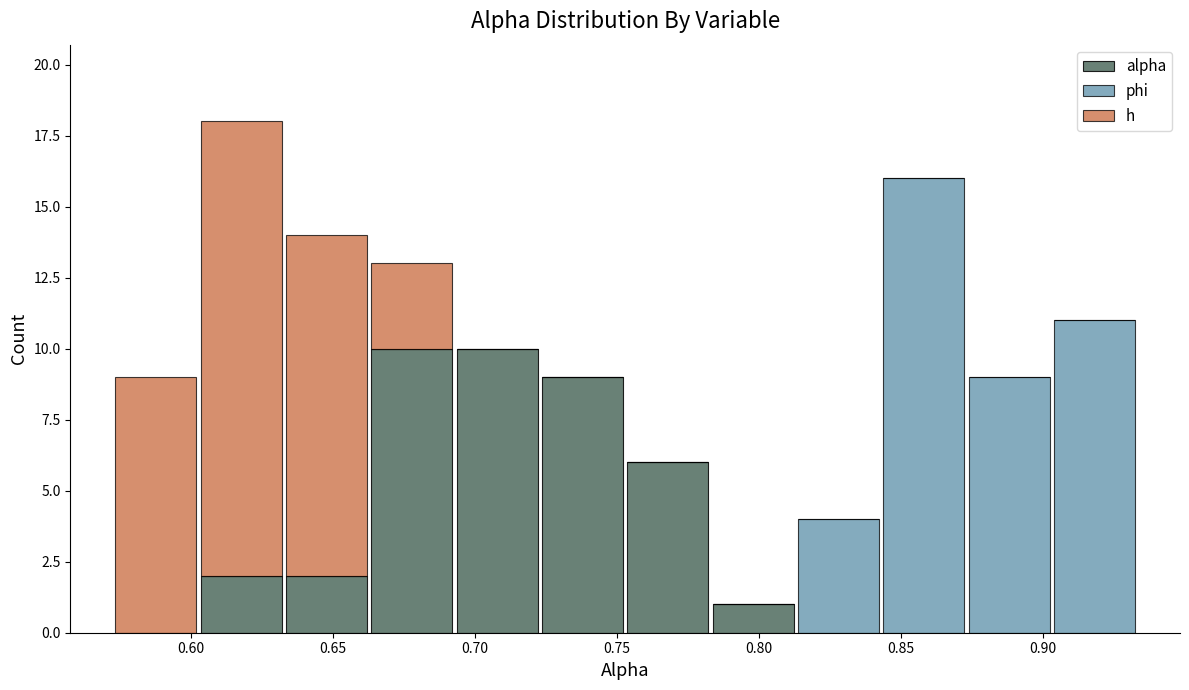

Reading left to right, list every stacked bar in this chart as the range it spans on the x-axis followed by its total height. Neither the bar edges nor the heights are printed on the chart, so give them approximately, as read against the axes.

0.575 to 0.605: 9
0.605 to 0.635: 18
0.635 to 0.665: 14
0.665 to 0.695: 13
0.695 to 0.725: 10
0.725 to 0.755: 9
0.755 to 0.785: 6
0.785 to 0.815: 1
0.815 to 0.845: 4
0.845 to 0.875: 16
0.875 to 0.905: 9
0.905 to 0.935: 11